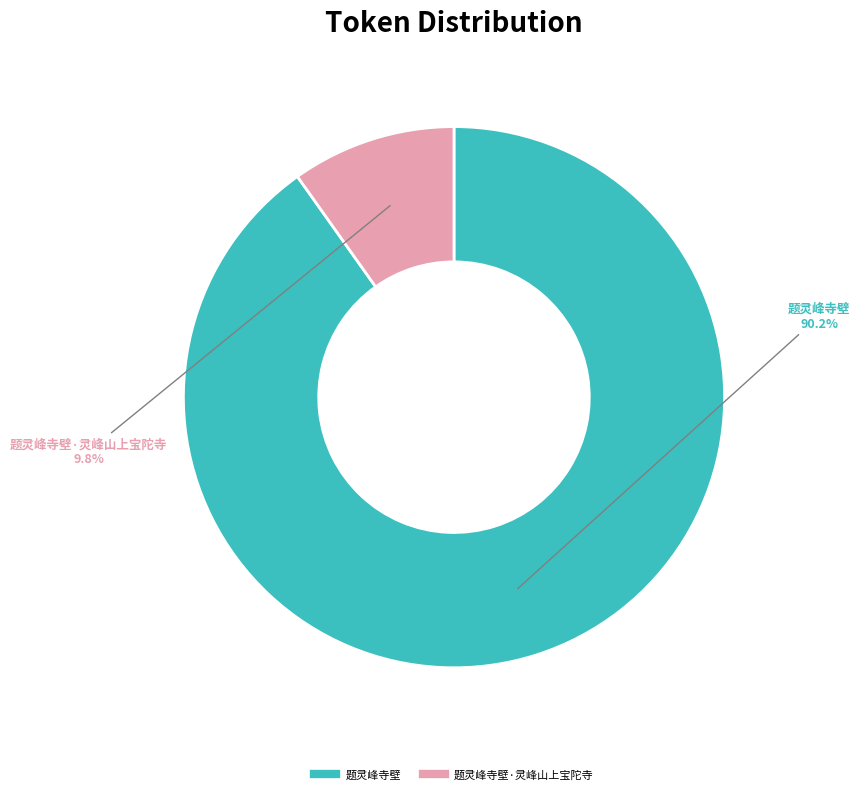

Count the number of slices in the pie.

2